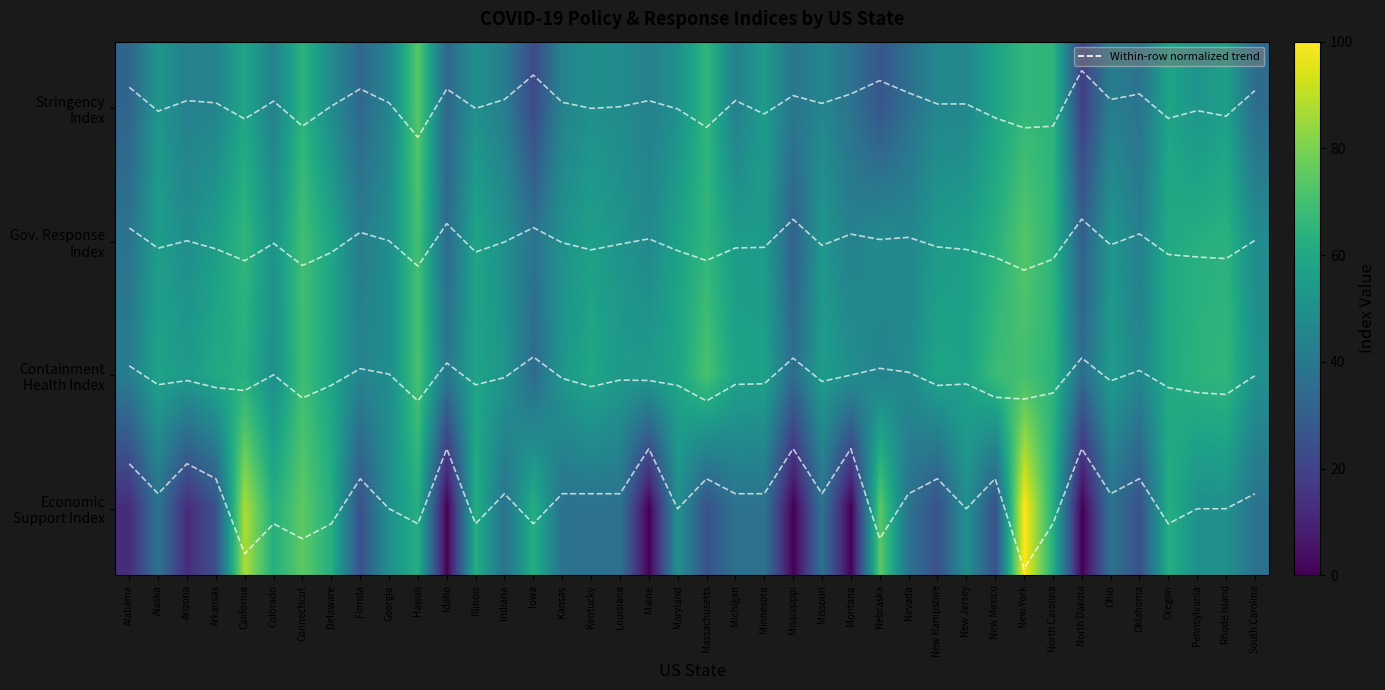

True or false: Containment Health Index has a value of 22.4 at Colorado.

False